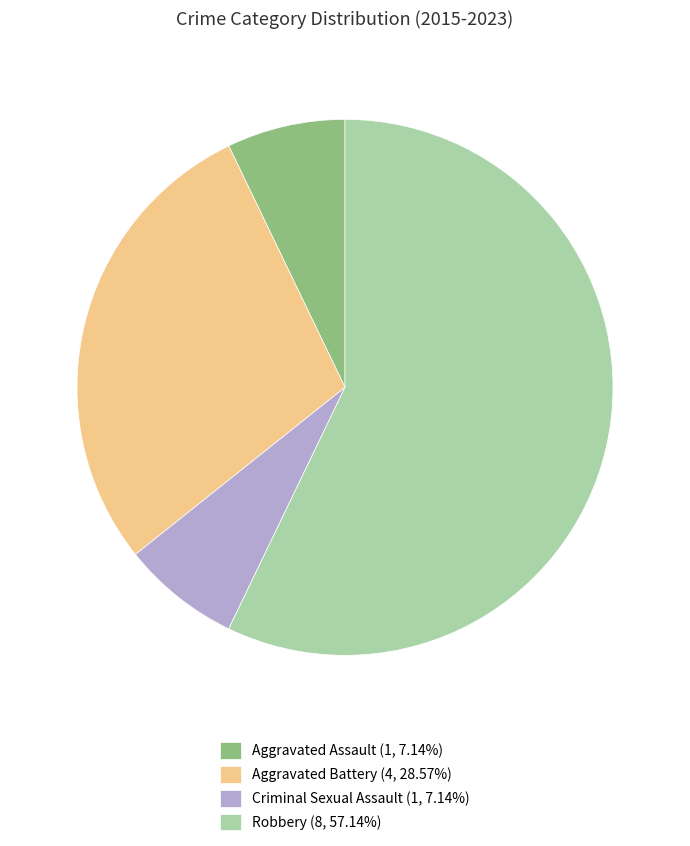

How many slices are in this pie chart?

4